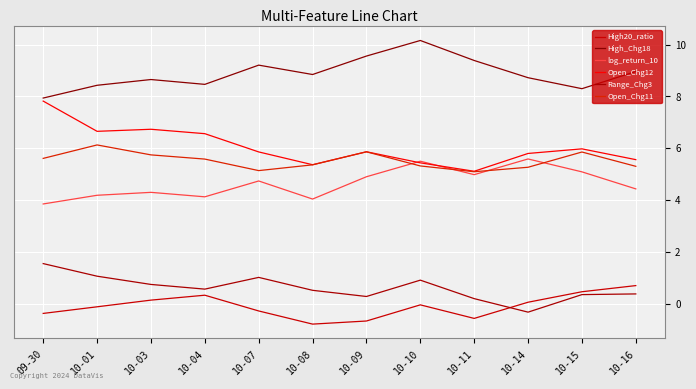

Does the chart have visible grid lines?

Yes